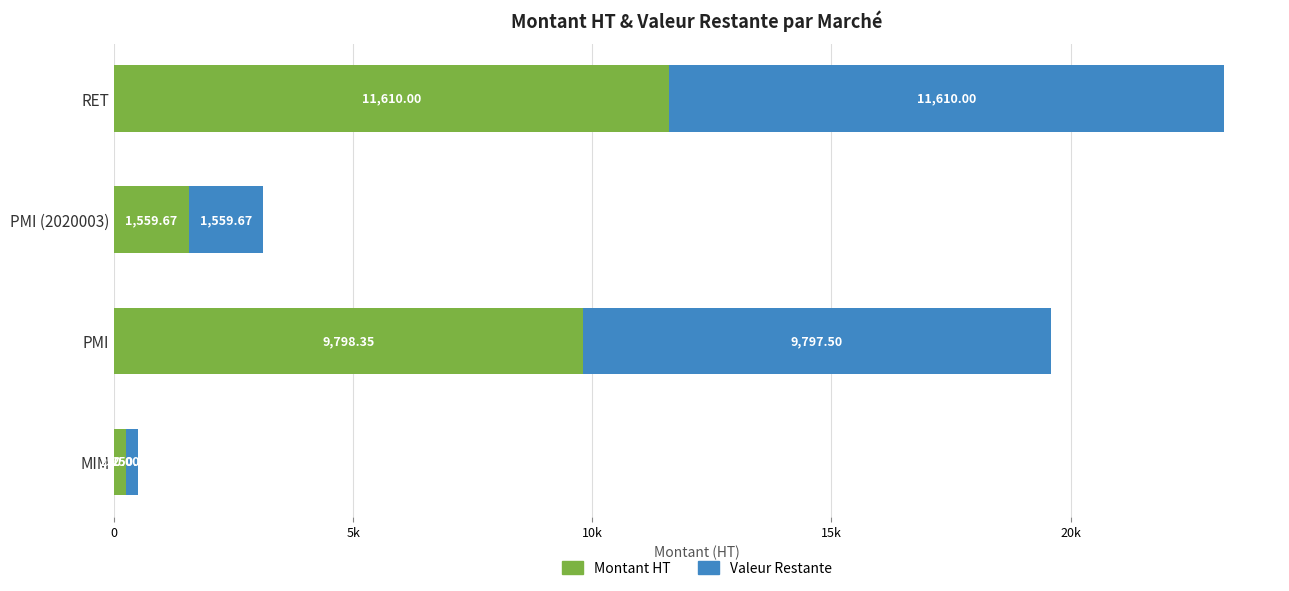

What are all the series names shown in the legend?

Montant HT, Valeur Restante